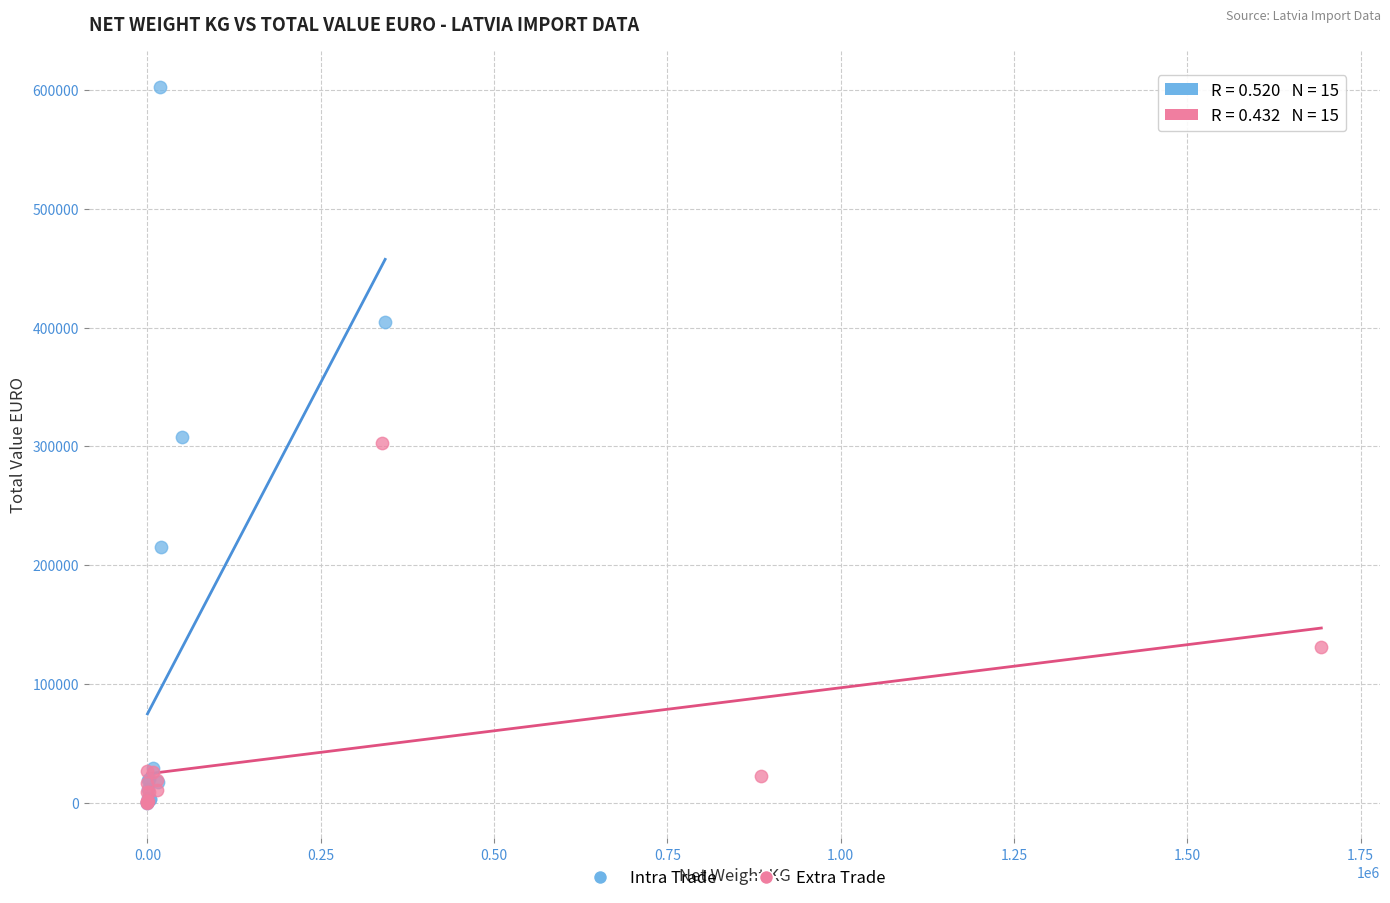

Which series has the widest spread of Y values?

Intra Trade